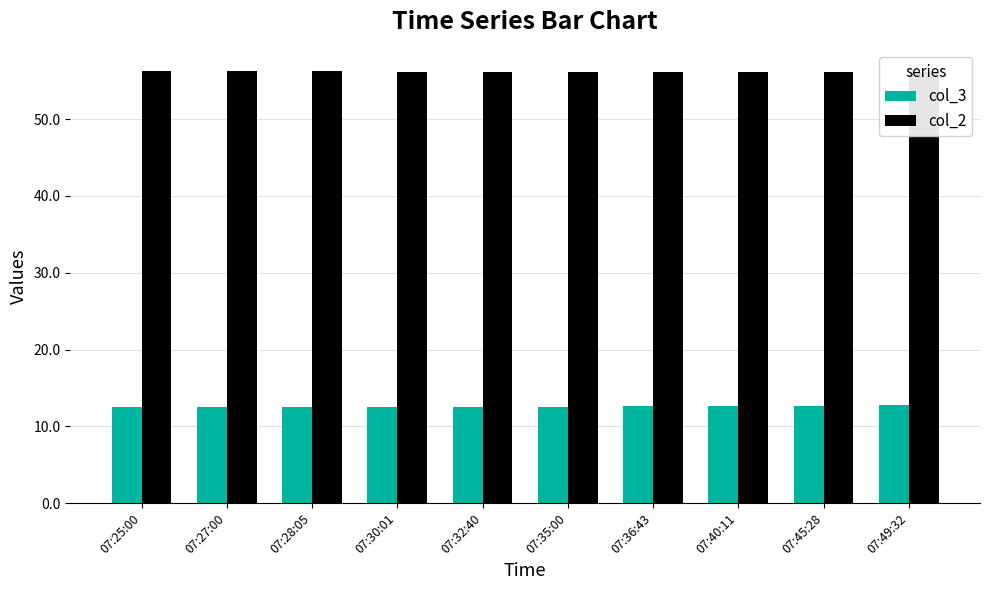

List the labels in order of col_3 value, largest first.

07:49:32, 07:45:28, 07:40:11, 07:36:43, 07:27:00, 07:28:05, 07:30:01, 07:32:40, 07:35:00, 07:25:00